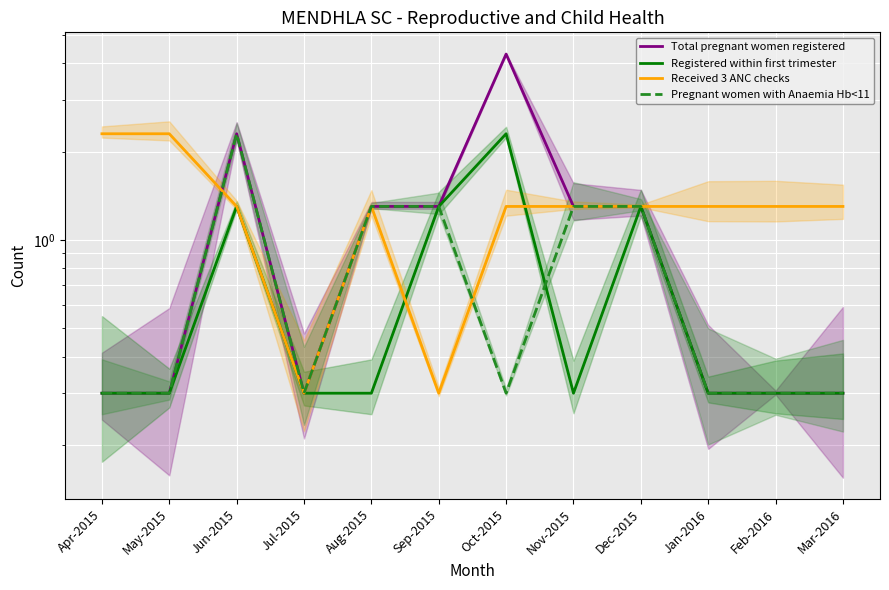

At which category is the sum across all series the highest?

Oct-2015